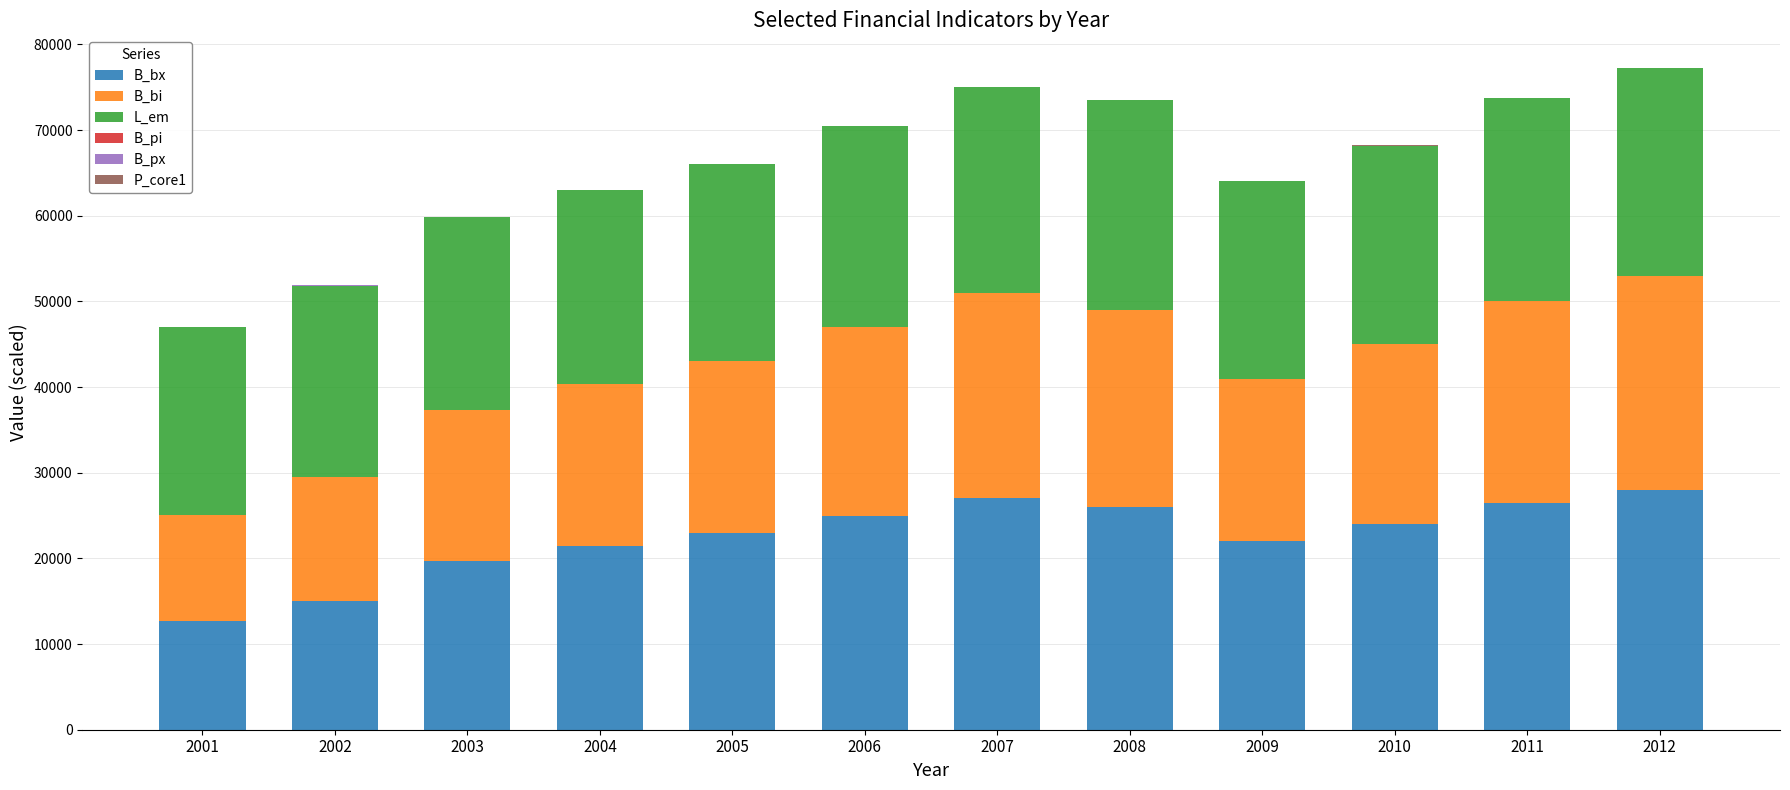

True or false: B_bx has a value of 22520.2 at 2001.

False